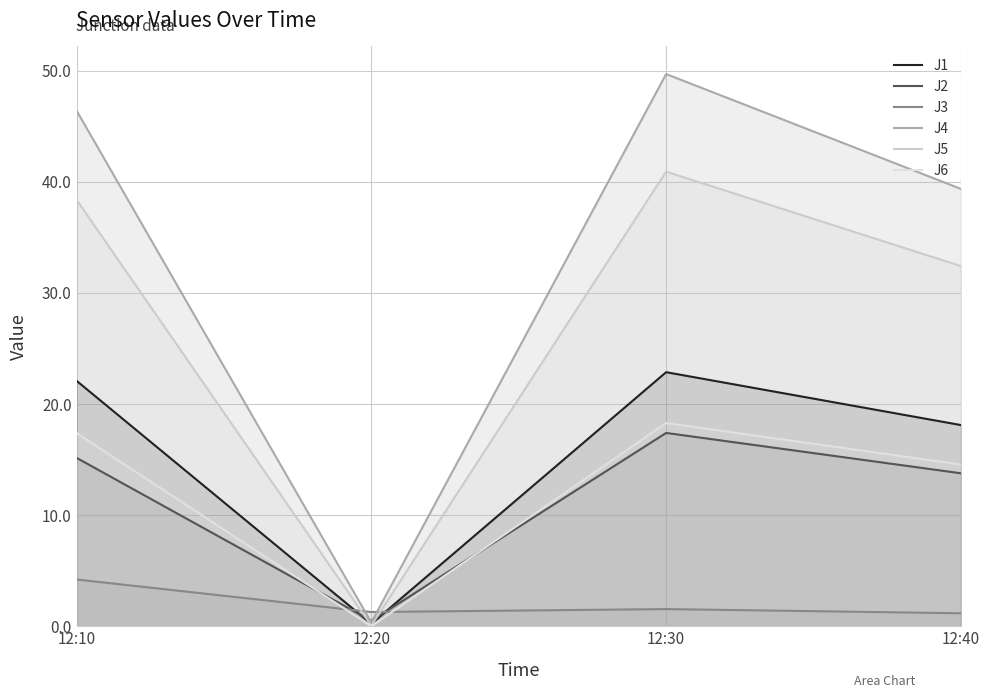

What is the difference between the J1 values at 12:30 and 12:40?

4.8